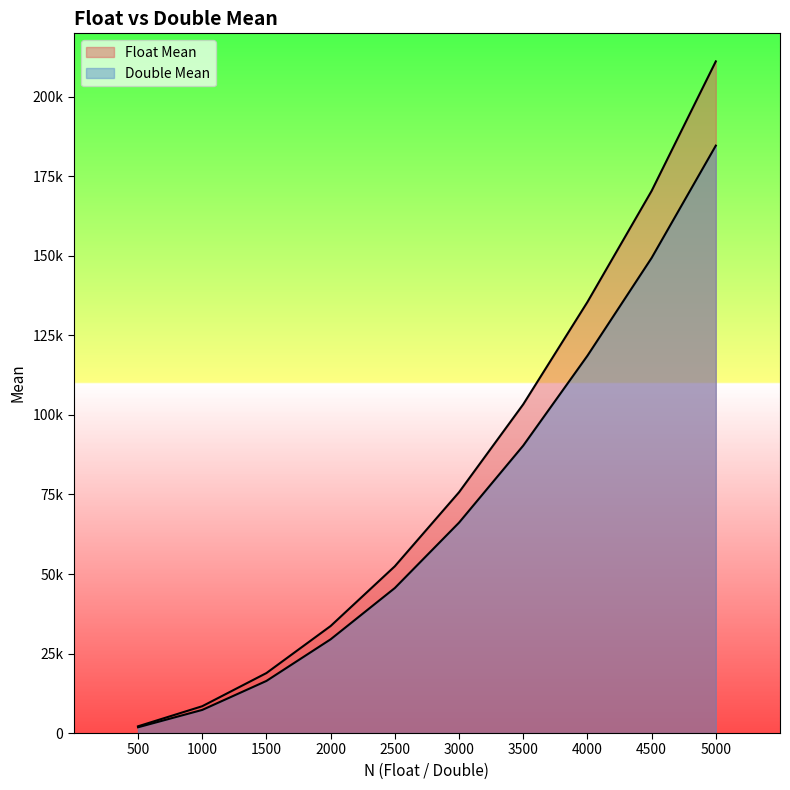

Does the chart have visible grid lines?

No